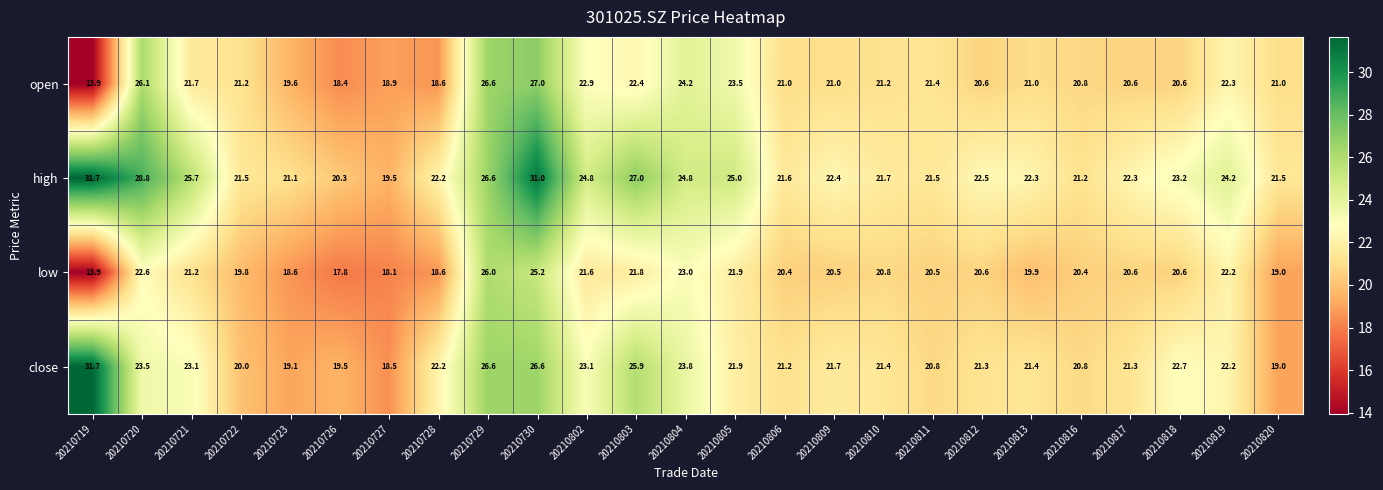

At which category is the sum across all series the highest?

20210730